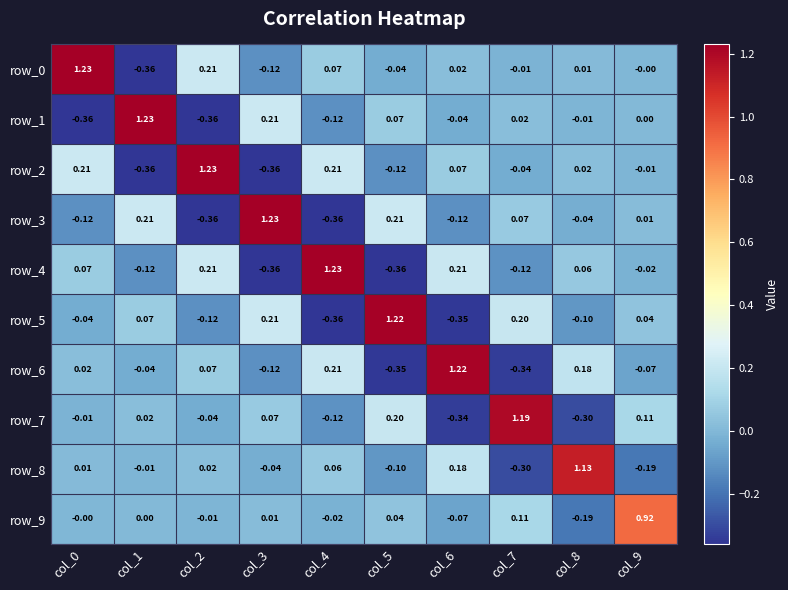

How many data points does each series have?

10